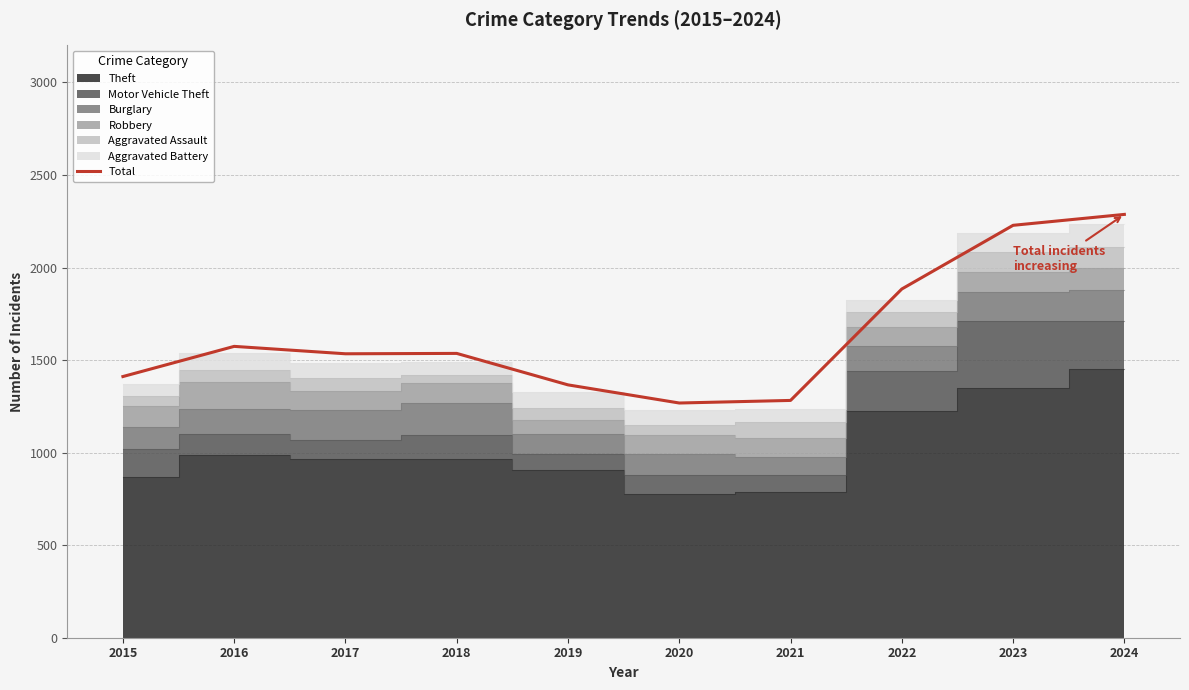

How many data points does each series have?

10